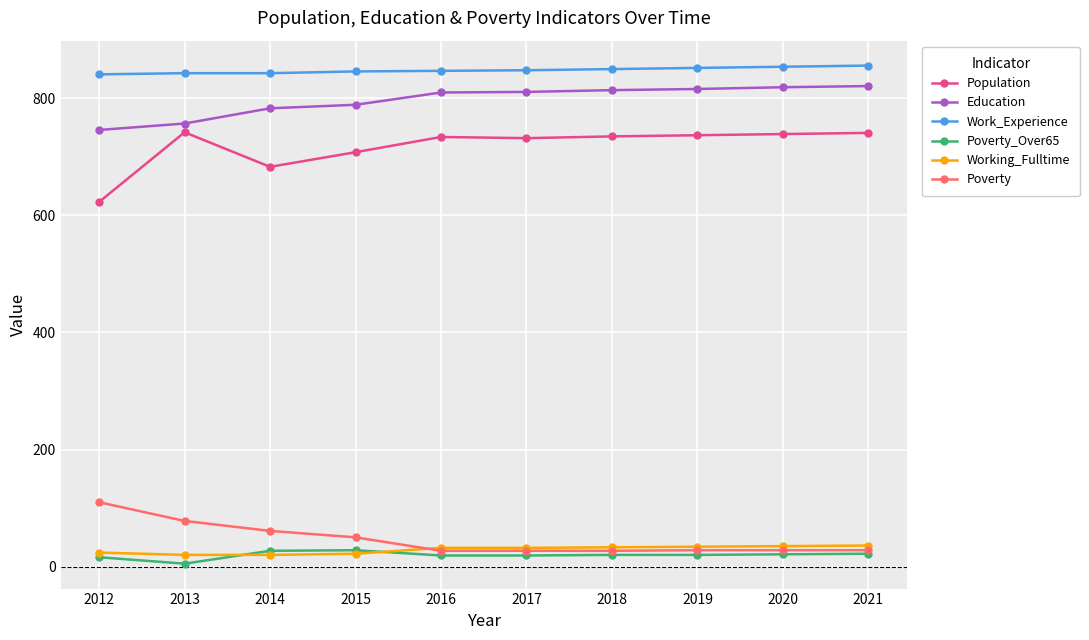

Read the Education value at 2020, to the nearest 5.

820